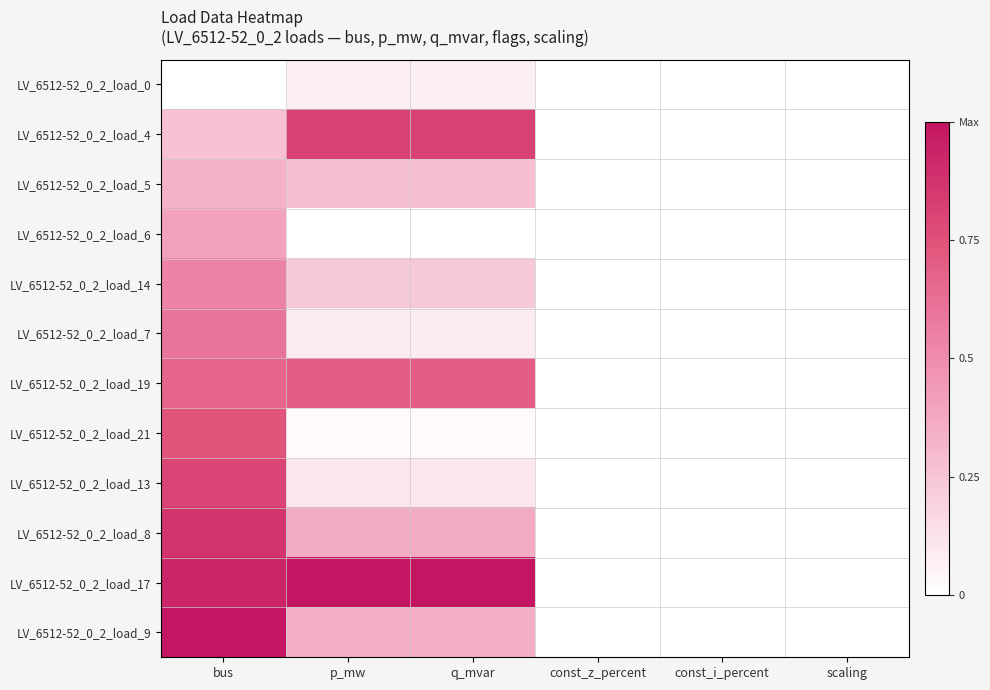

At which category does the chart reach its minimum across all series?

bus